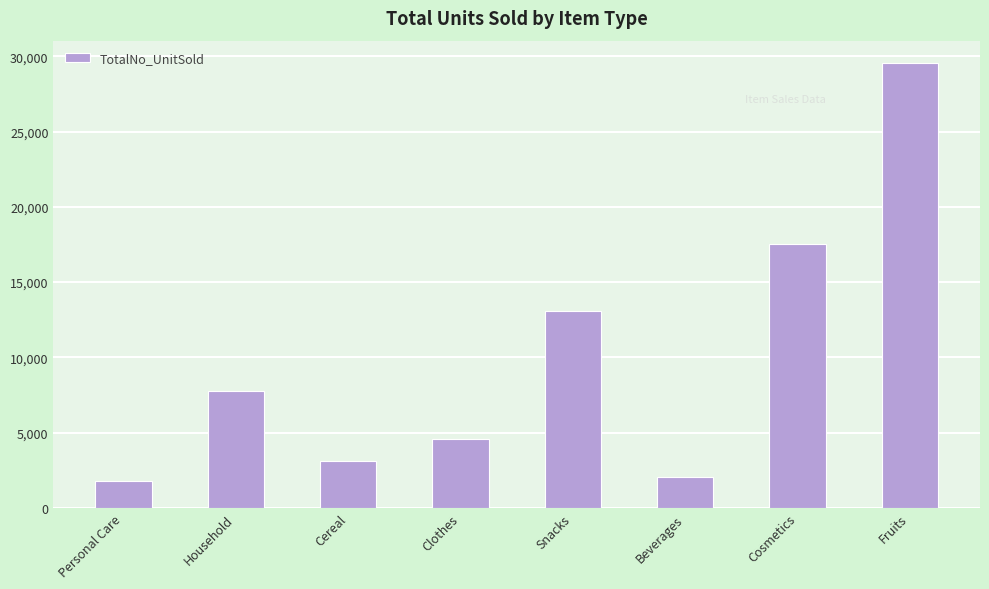

True or false: the data shows 1801 at Personal Care.

True